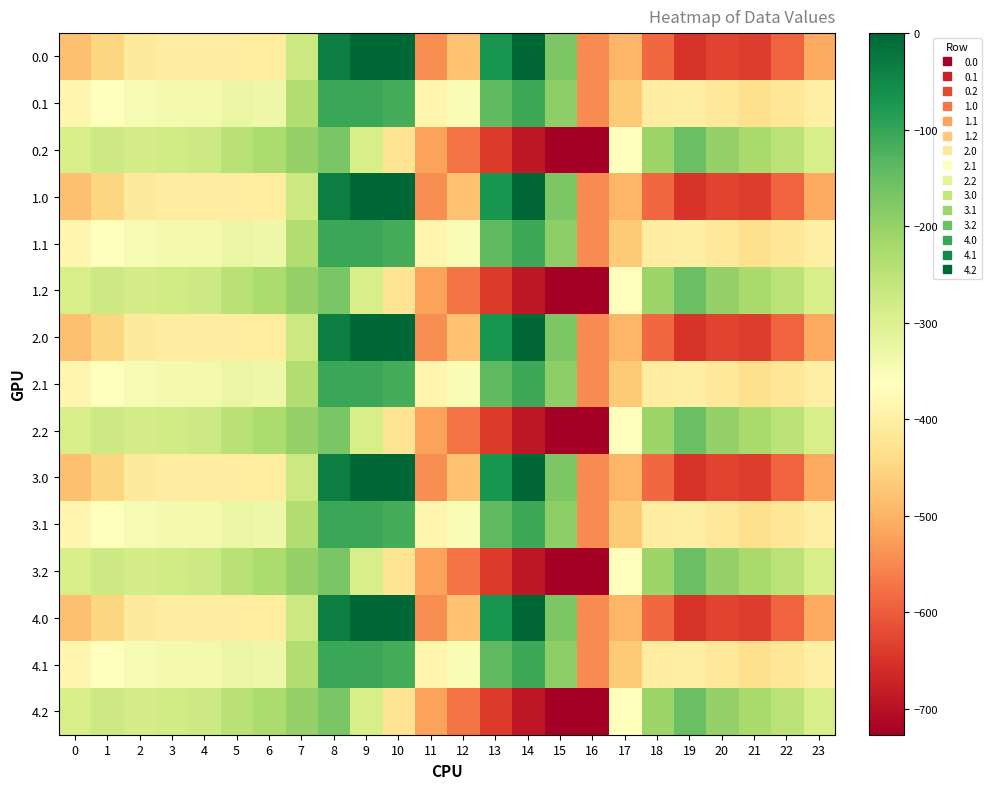

What is the smallest value displayed?

-726.6